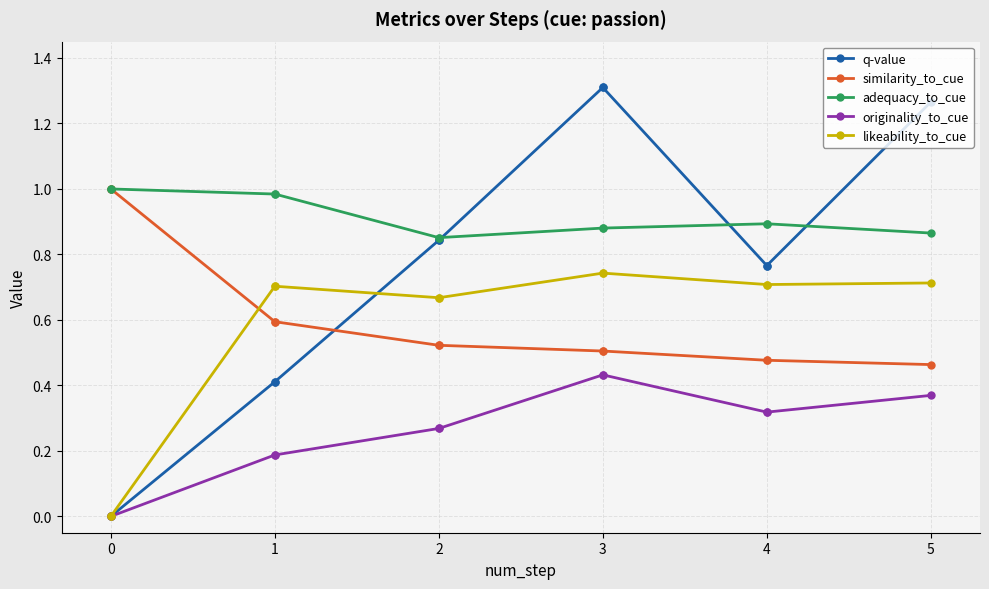

Does the chart display data point markers on the line(s)?

Yes